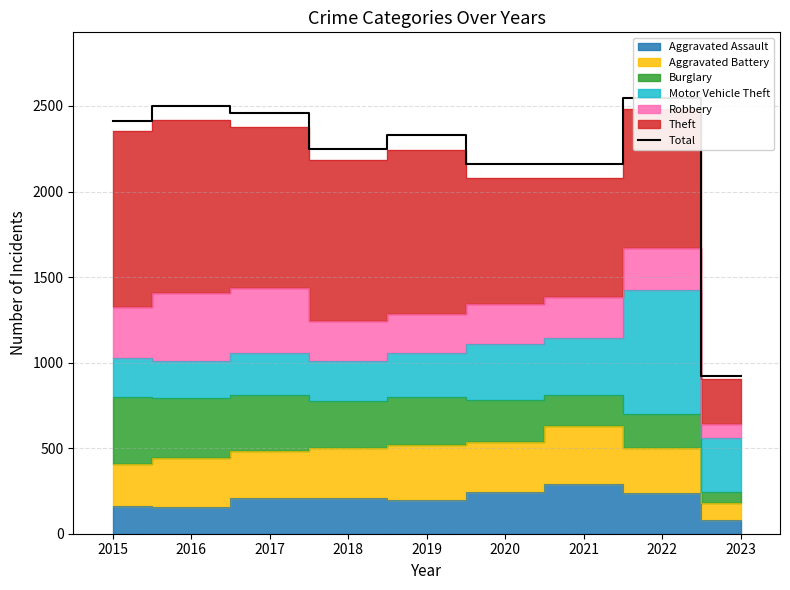

What is the difference between the second highest and minimum values?

1578